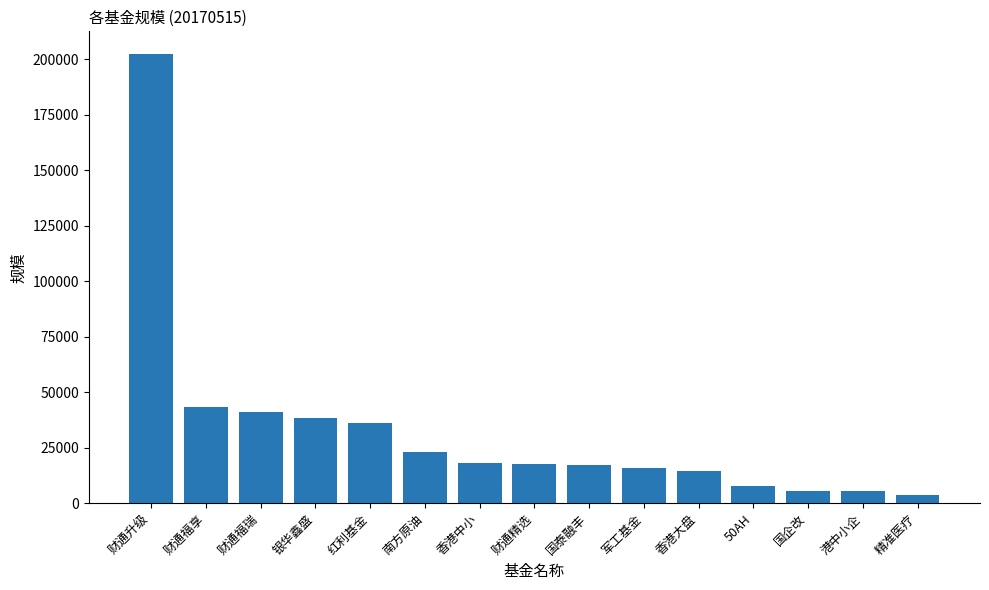

What is the difference between the maximum and minimum values?

198742.7